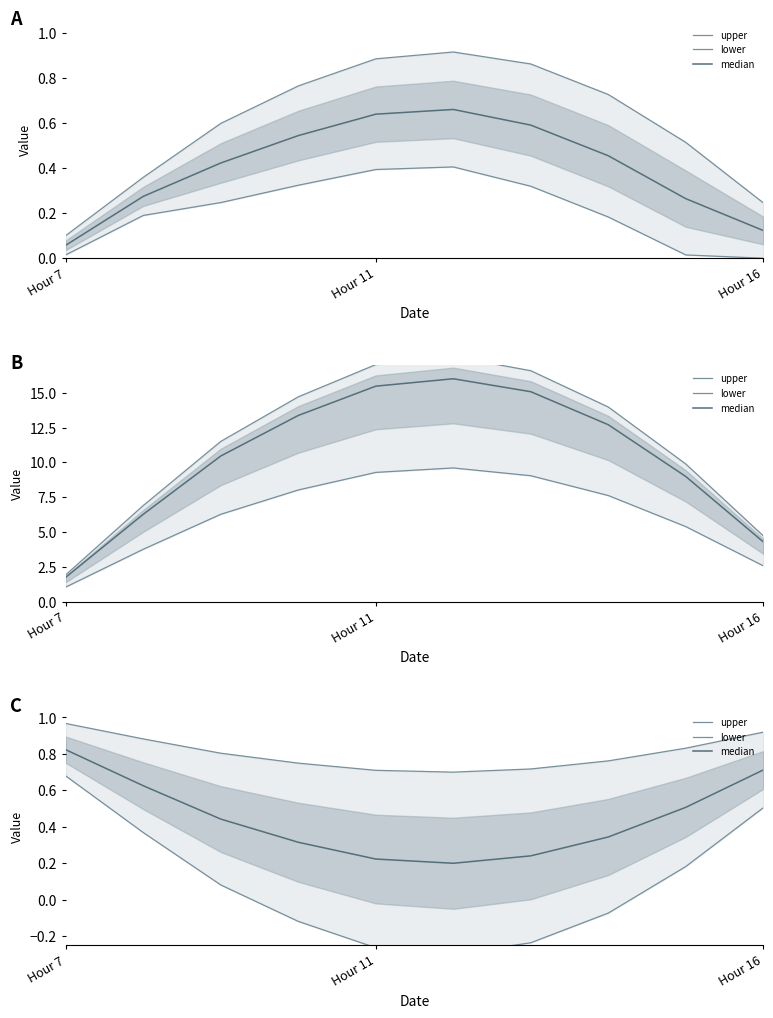

Which series has the widest spread of values?

lower